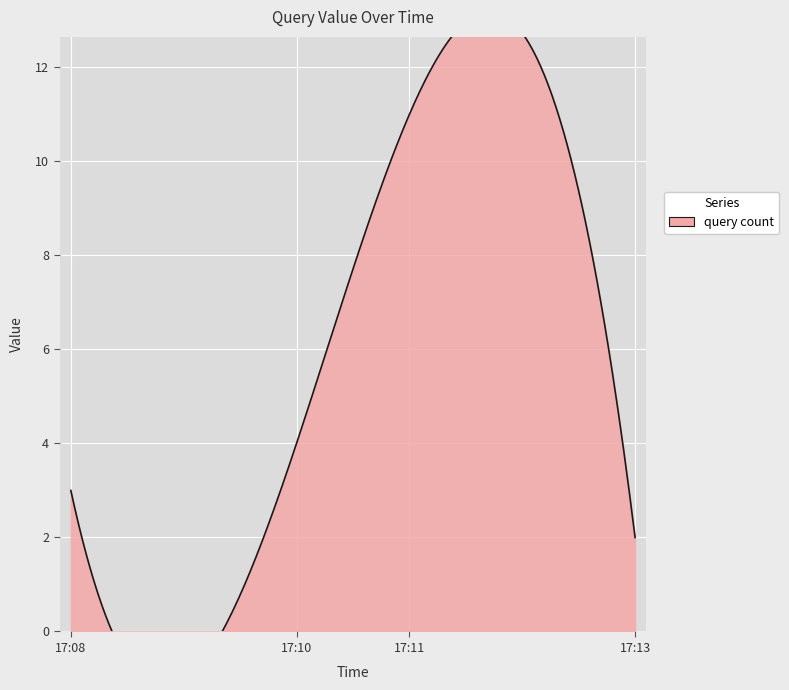

The chart shows a value of 2 at 2019-11-11 17:13:00. True or false?

True